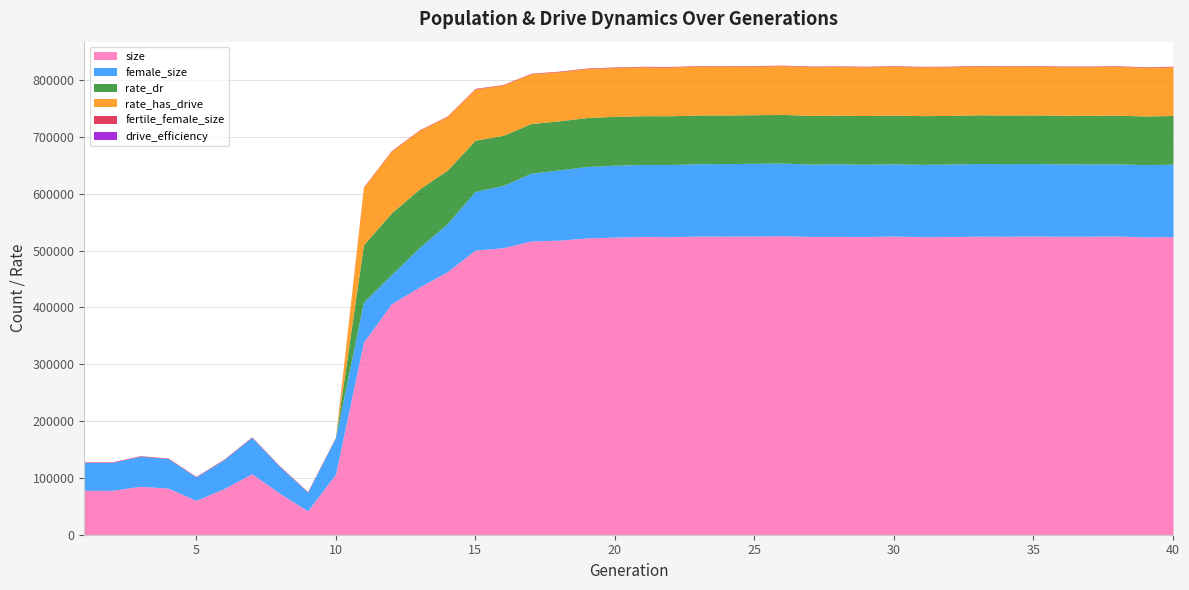

At how many categories does at least one series exceed 49974?

39